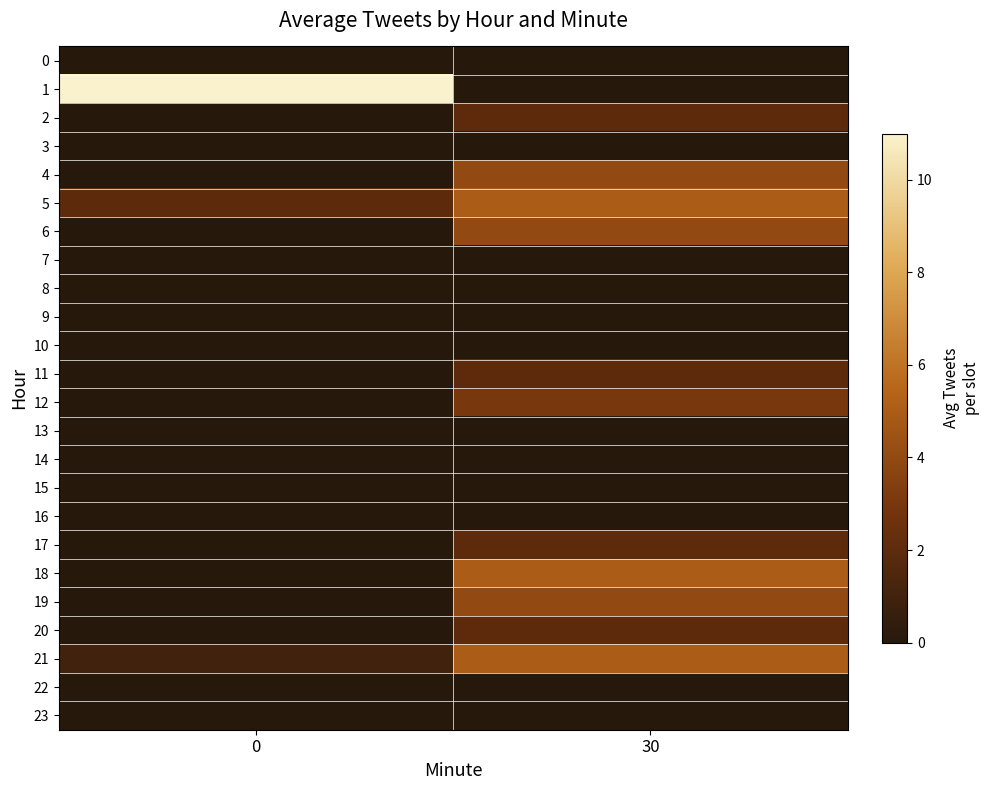

Which series changed the most between 0 and 30?

1